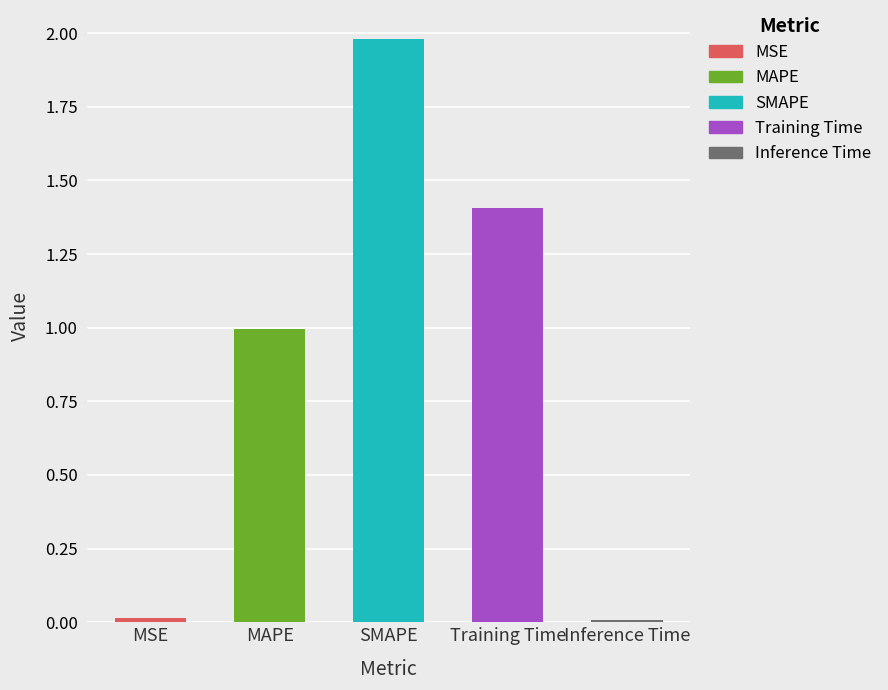

What is the greatest value displayed?

2.0